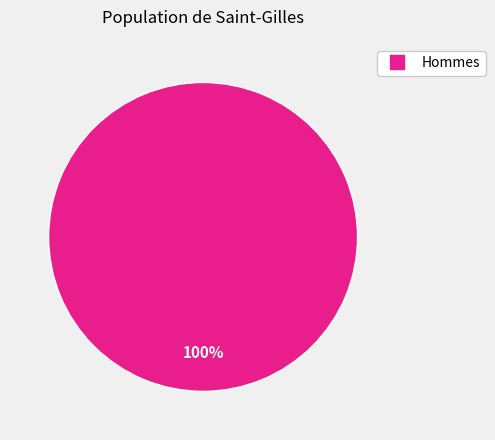

Is there any slice that represents more than half of the pie?

Yes